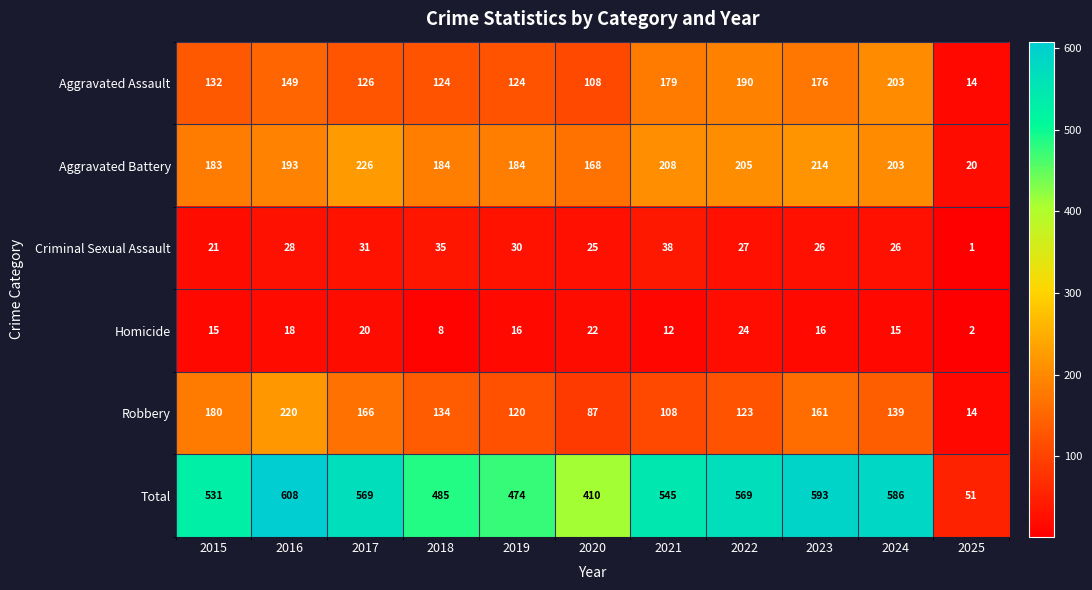

Which series has the largest total across all categories?

Total